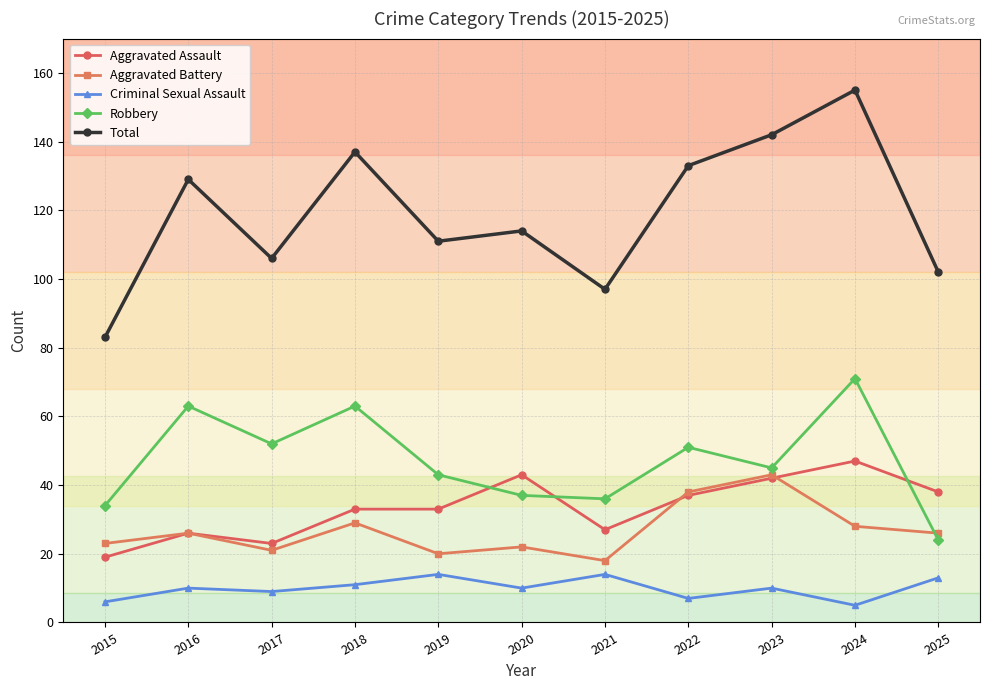

What is the approximate value of Aggravated Battery at 2020?

22